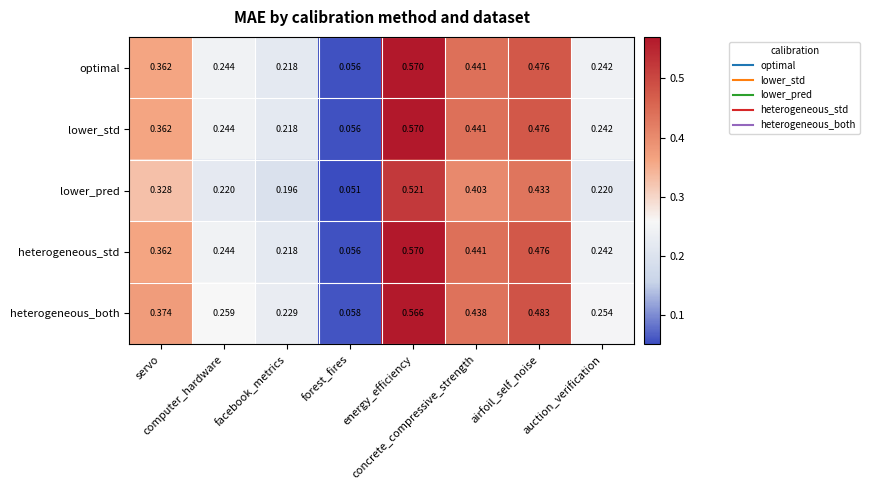

At which category is the sum across all series the highest?

energy_efficiency